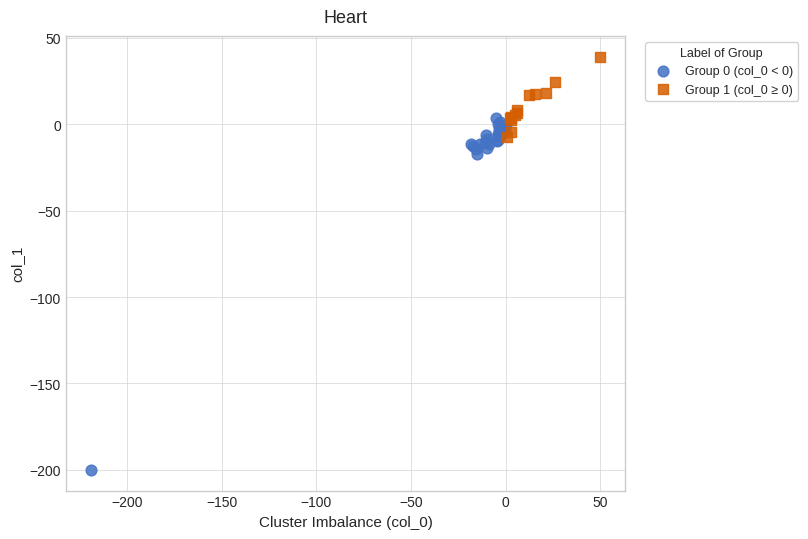

Which series reaches the minimum Y coordinate?

Group 0 (col_0 < 0)